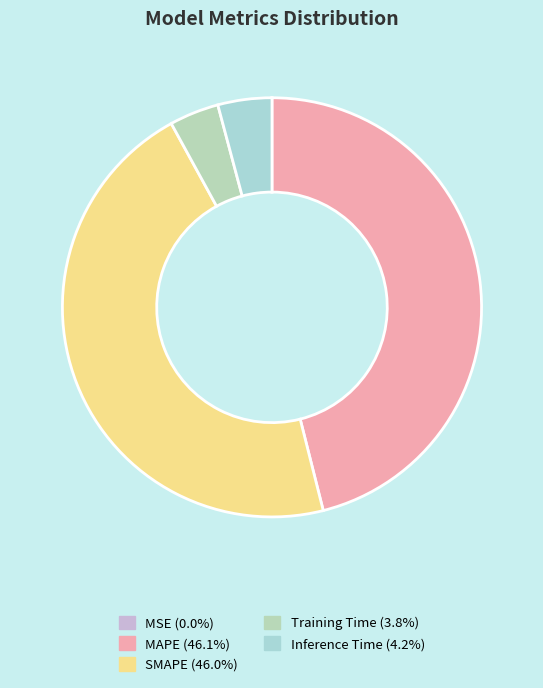

What percentage is the SMAPE slice, to the nearest percent?

46%